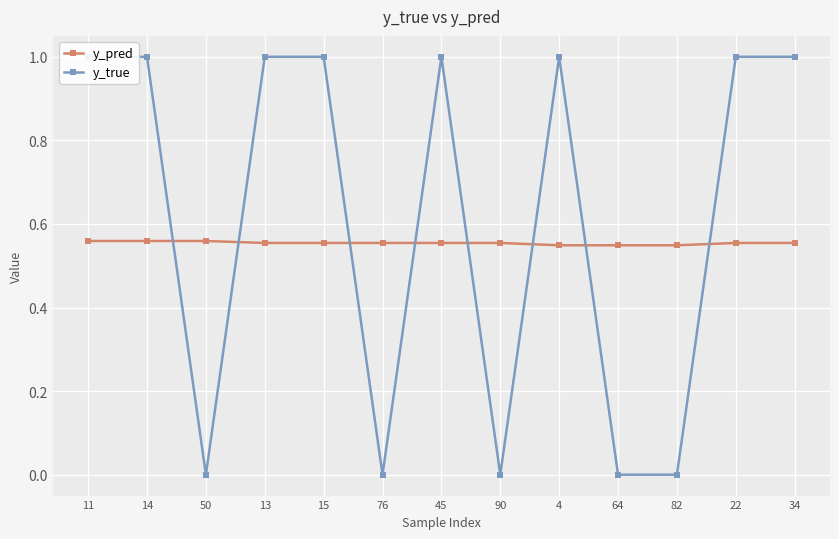

The value of y_pred at 14 is 1.0. True or false?

False